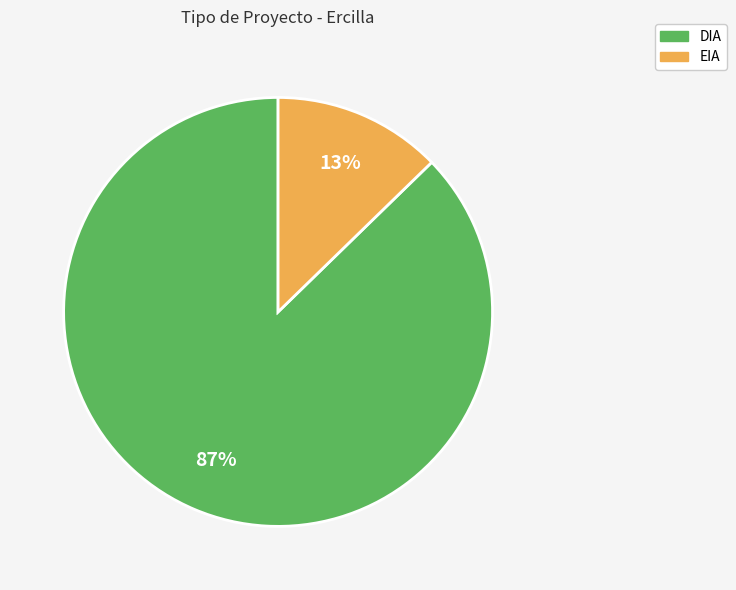

To the nearest percent, what is the combined percentage of EIA and DIA?

100%